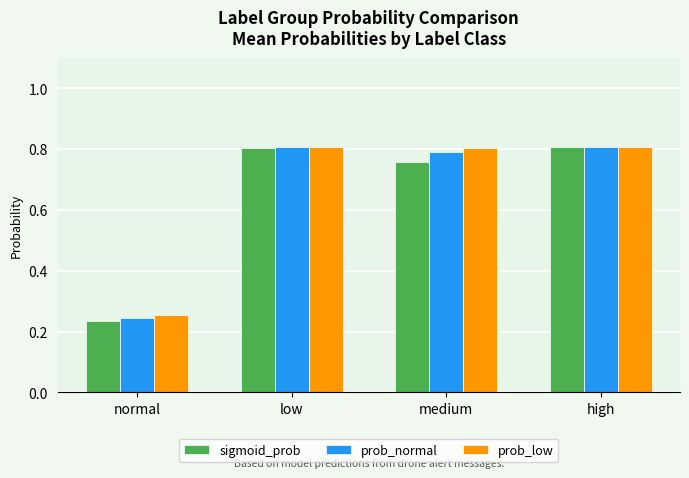

Is the value of prob_normal at normal greater than the value of prob_low at low?

No